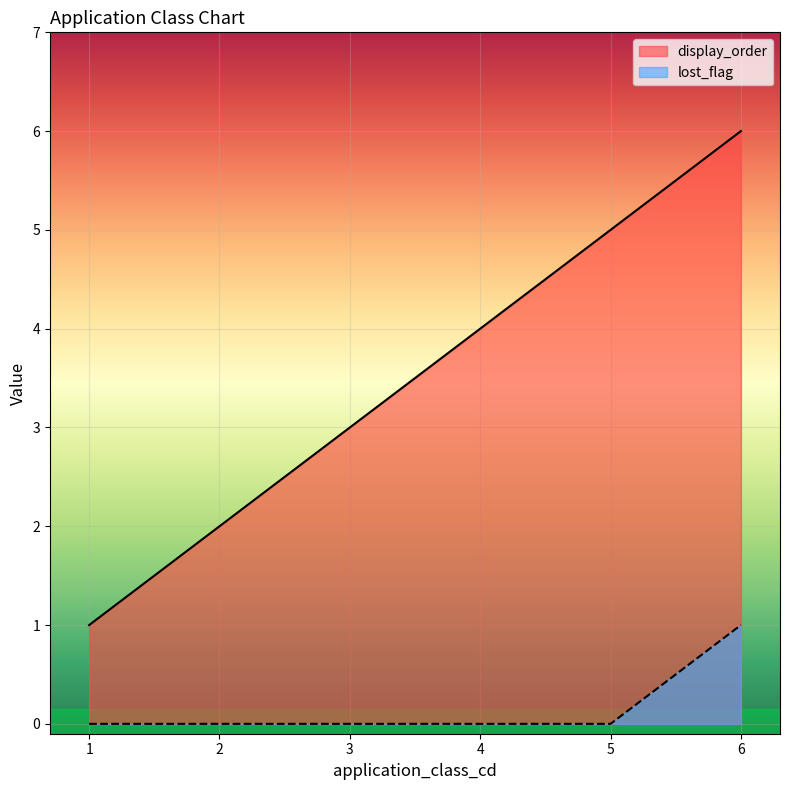

Which category has the highest value across all series?

6